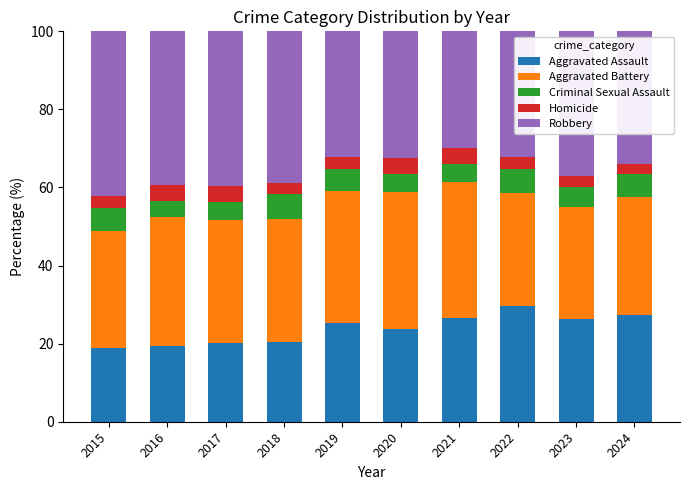

What is the average value of the Aggravated Assault series?

23.8